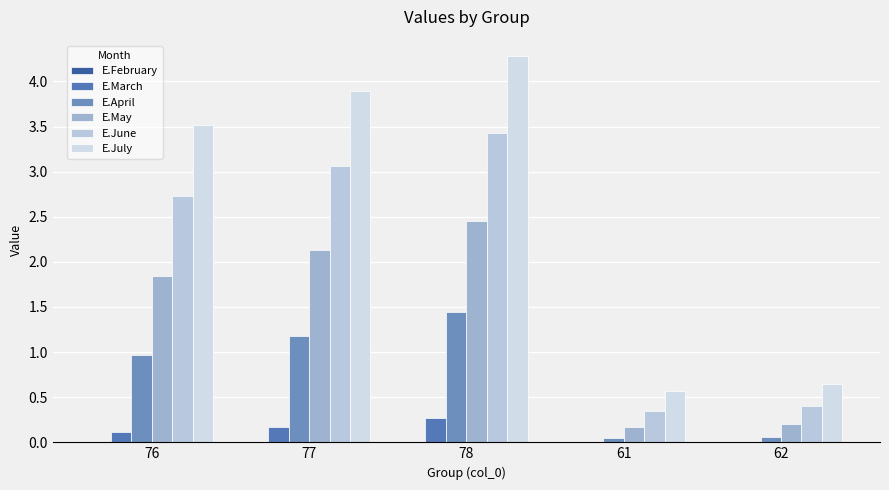

Reading left to right, list all the values displayed in this chart.

E.February: 76=0.0	77=0.0	78=0.0	61=0.0	62=0.0
E.March: 76=0.1	77=0.2	78=0.3	61=0.0	62=0.0
E.April: 76=1.0	77=1.2	78=1.4	61=0.1	62=0.1
E.May: 76=1.8	77=2.1	78=2.5	61=0.2	62=0.2
E.June: 76=2.7	77=3.1	78=3.4	61=0.3	62=0.4
E.July: 76=3.5	77=3.9	78=4.3	61=0.6	62=0.7